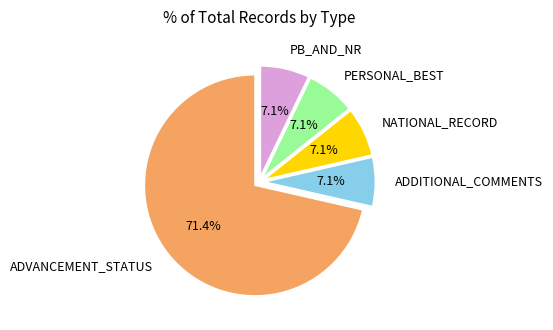

Count the number of slices in the pie.

5